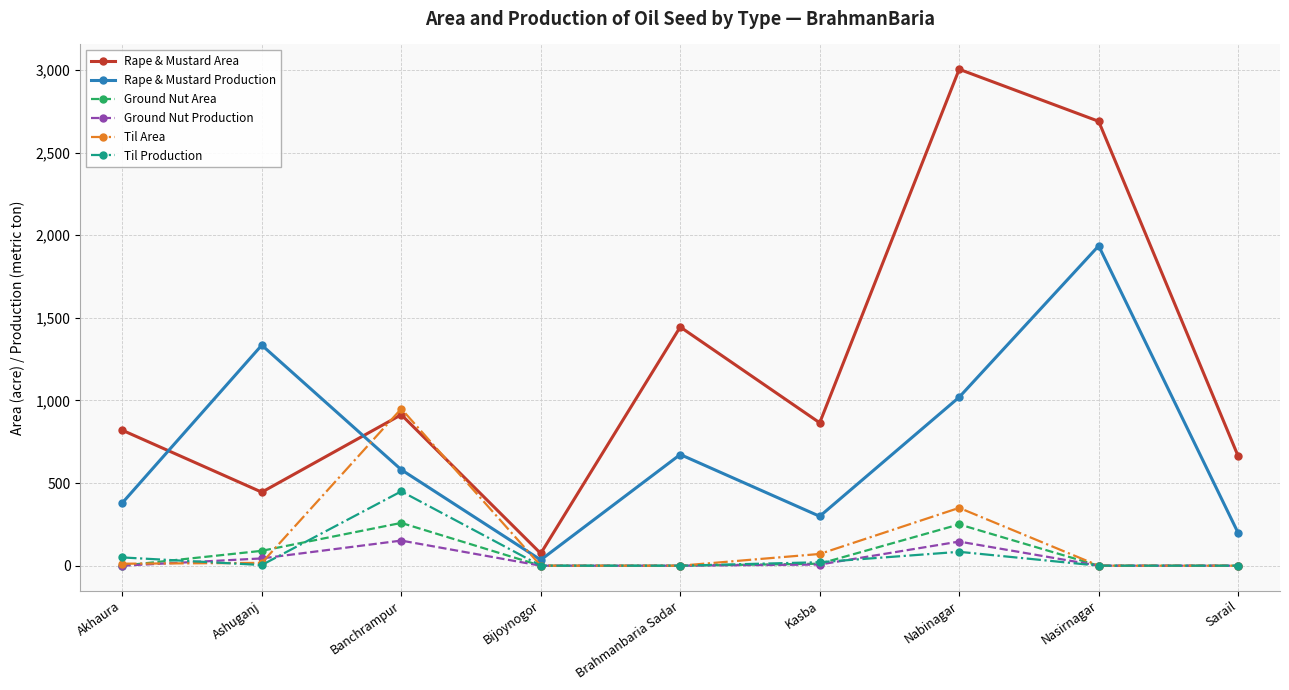

True or false: Ground Nut Area and Rape & Mustard Production intersect in this chart.

False